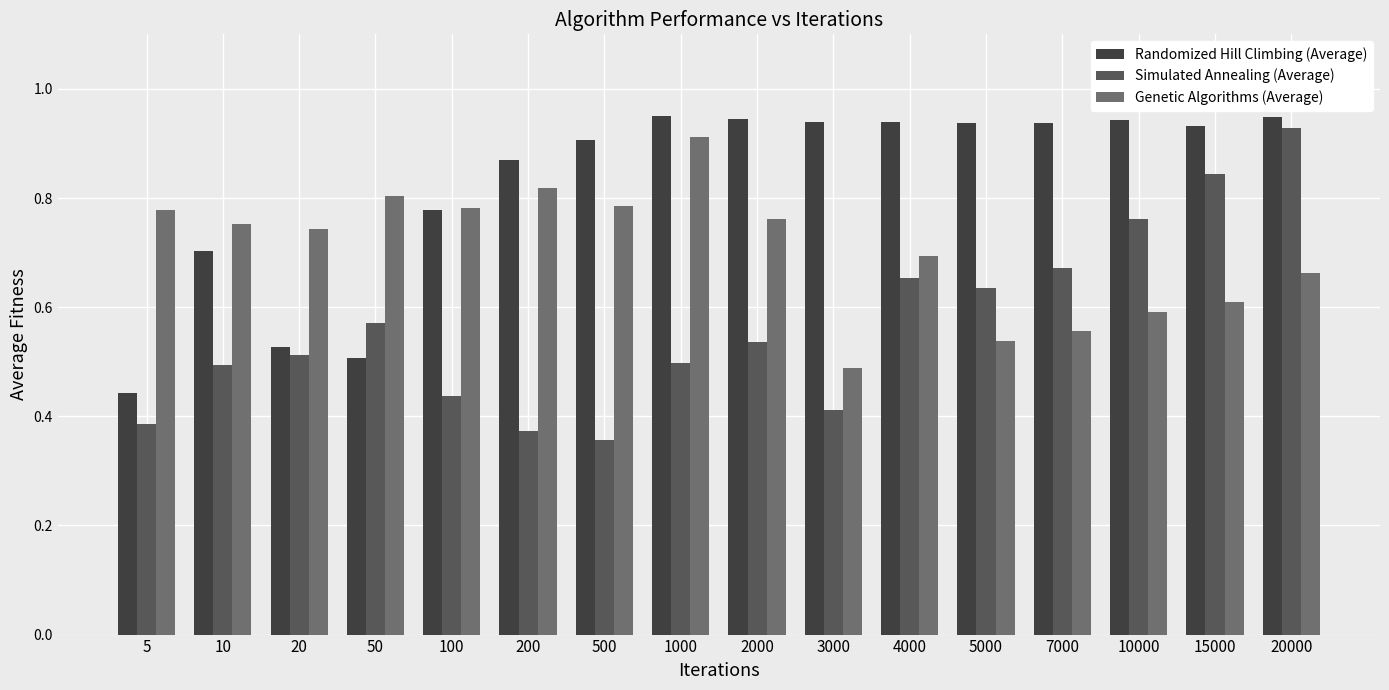

Rank the series at 10000 from lowest to highest value.

Genetic Algorithms (Average), Simulated Annealing (Average), Randomized Hill Climbing (Average)